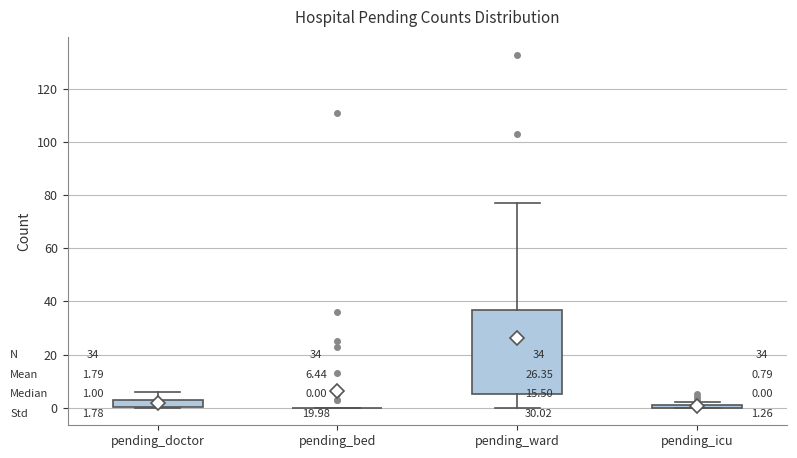

Which box is the tallest, from its lower edge to its upper edge?

pending_ward